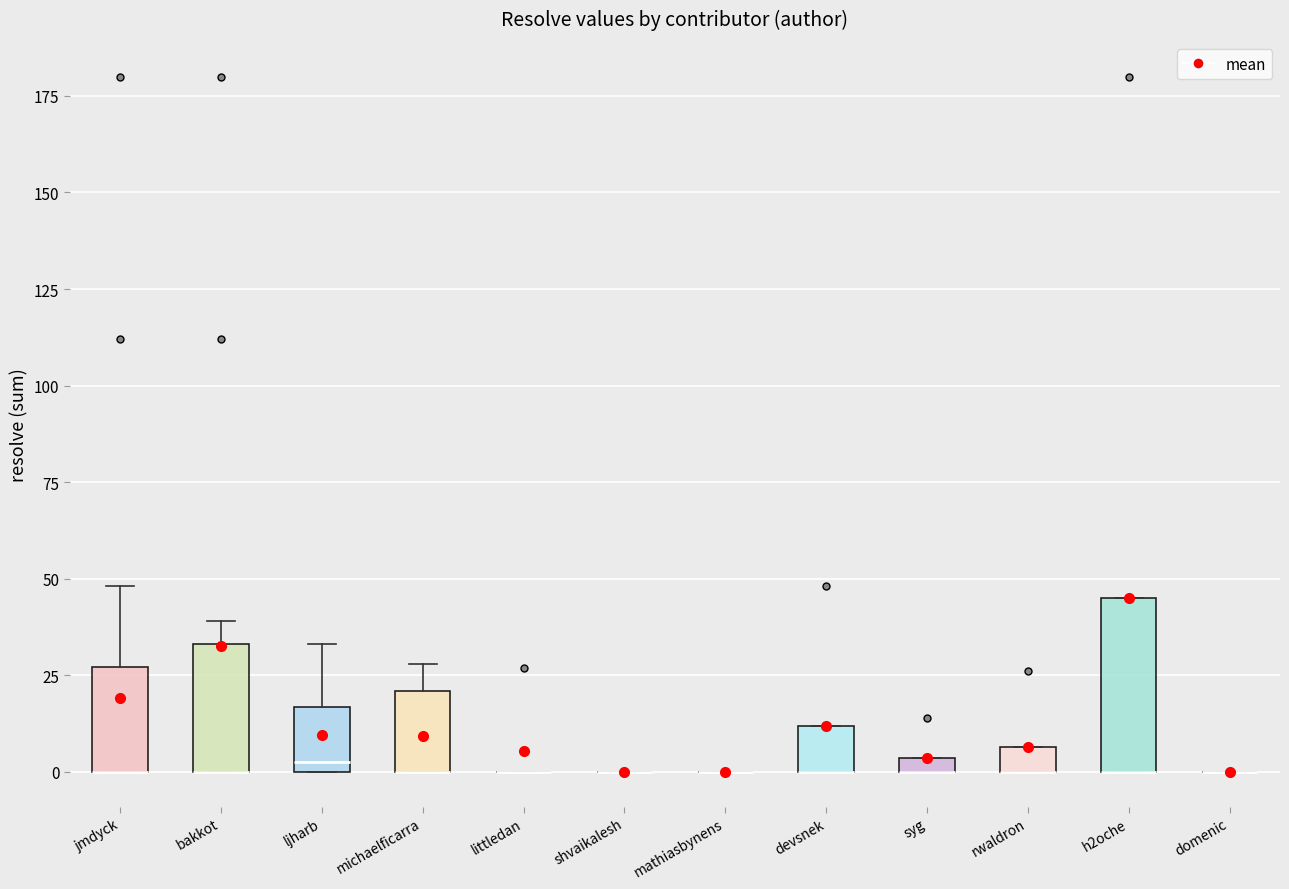

Where does the upper whisker of the box for jmdyck end on the y-axis? The values are not printed on the chart, so give them approximately, as read against the axis.

50